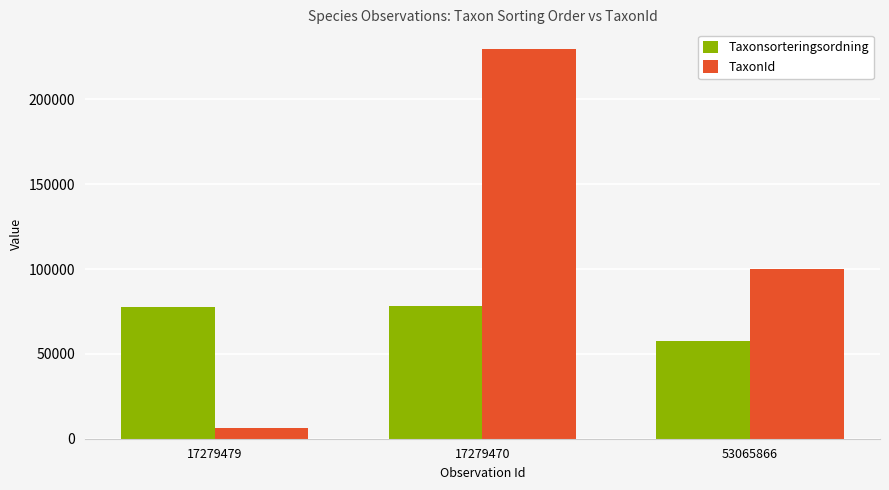

Which category has the lowest value in the TaxonId series?

17279479